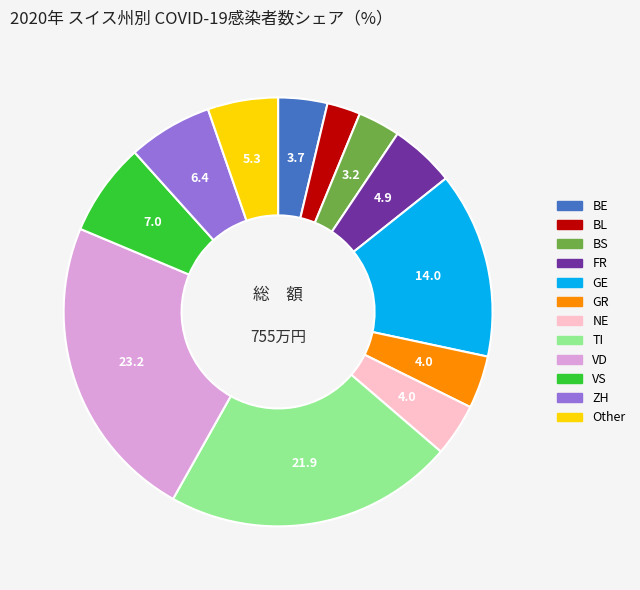

Is there any slice that represents more than half of the pie?

No